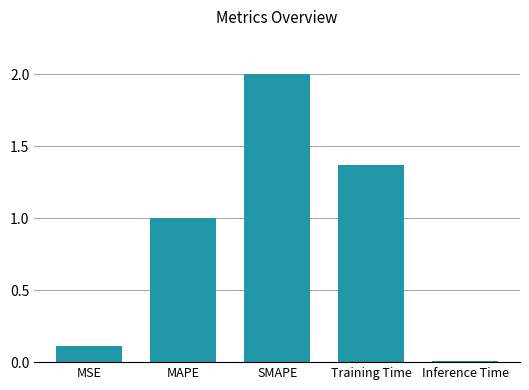

What position from the right is SMAPE?

3